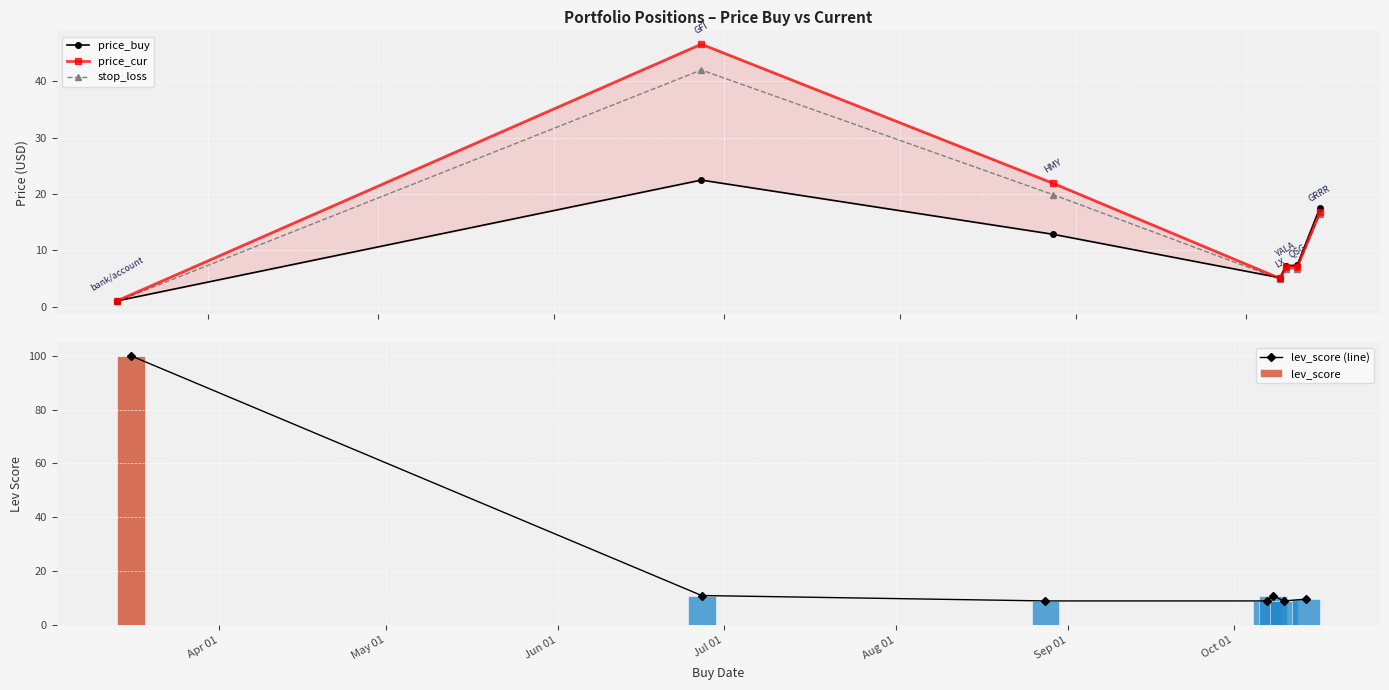

What is the value of the stop_loss point at the 7th from the left?

16.4